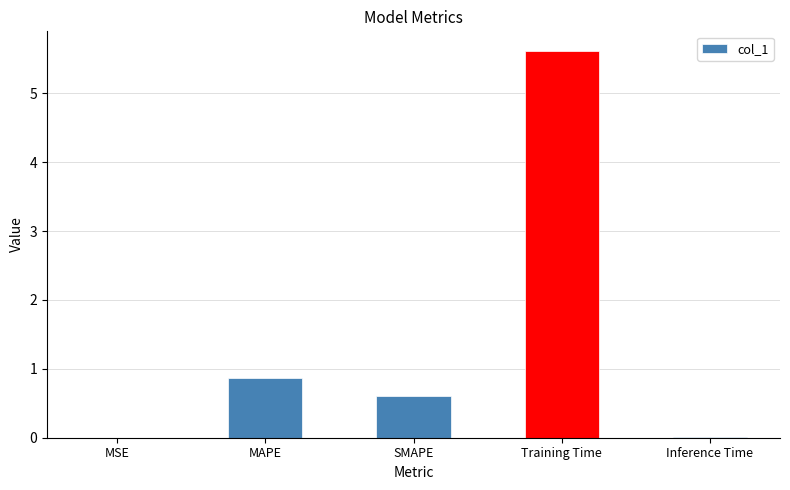

At which category does the chart reach its peak across all series?

Training Time